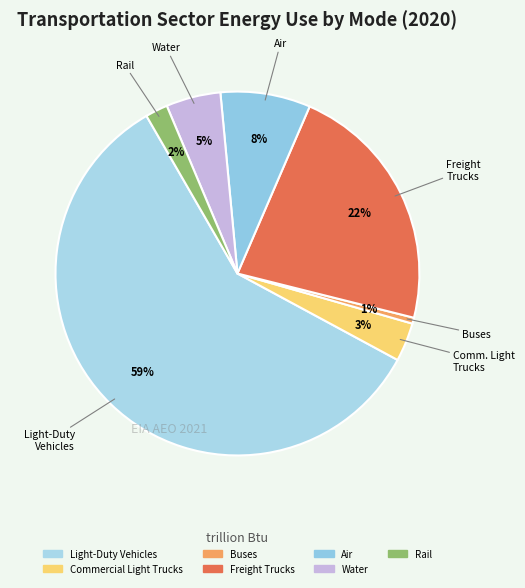

True or false: Rail accounts for 2% of the total.

True